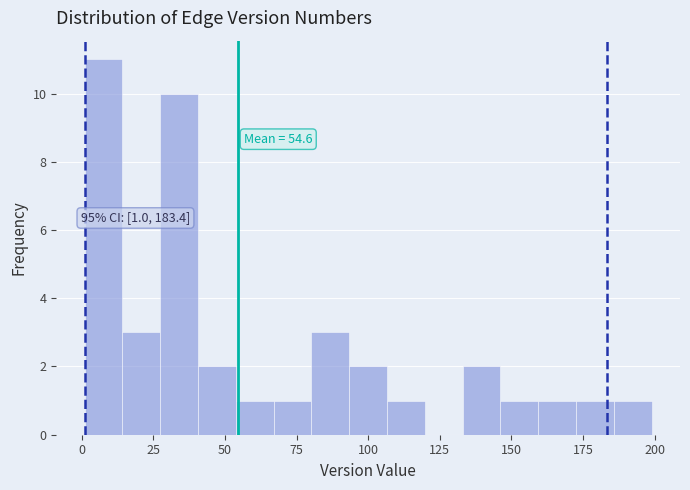

Around what value on the x-axis is the tallest bar? Give the approximate position of its centre, as read against the axis.

10